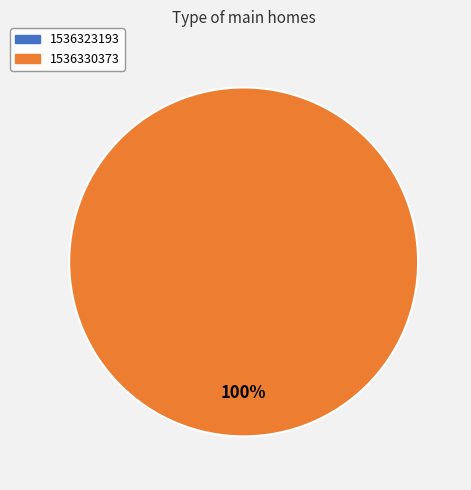

How many slices are in this pie chart?

2